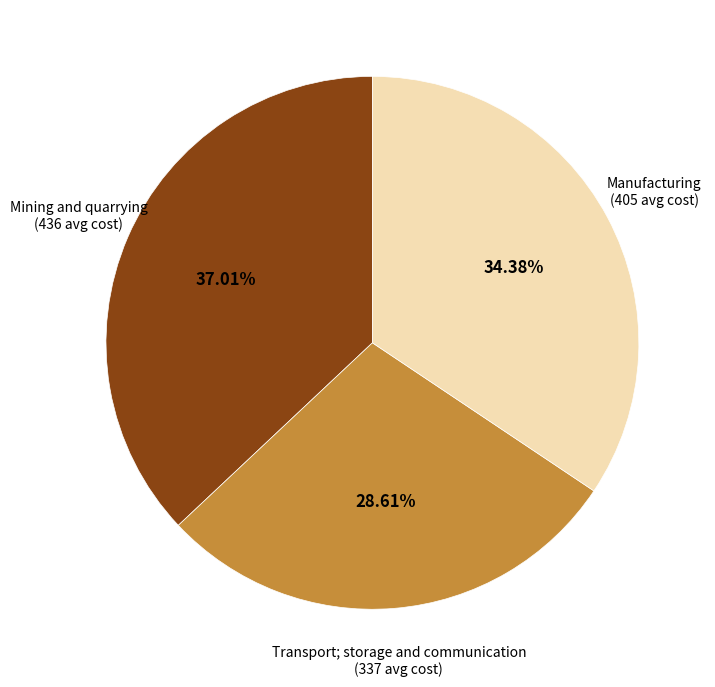

Does any single category account for the majority?

No